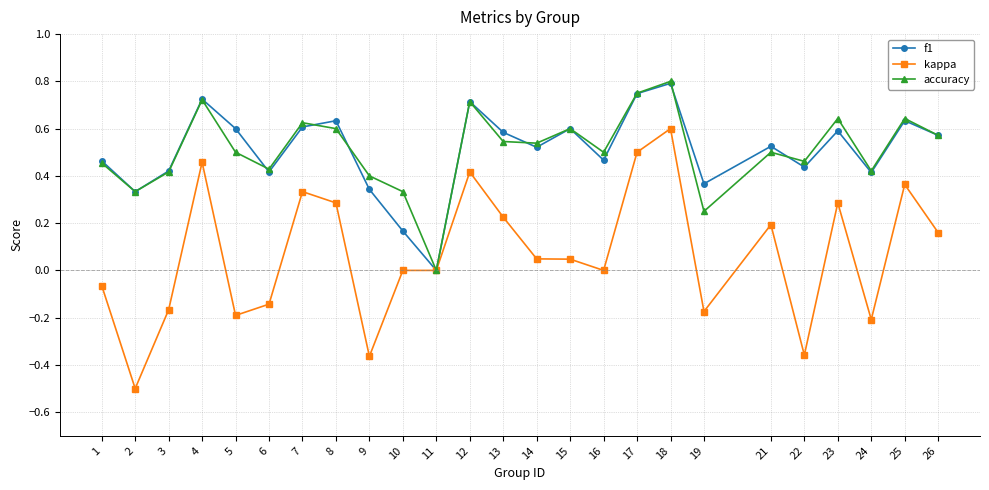

Between 11 and 18, which series saw the biggest shift?

accuracy